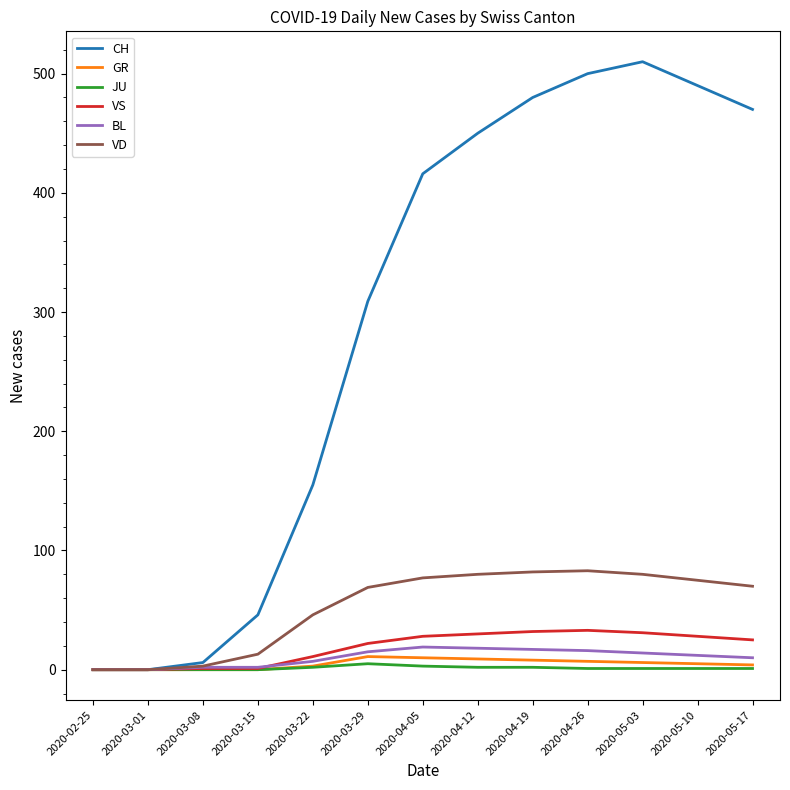

Is it true that CH equals 278 at 2020-03-22?

False